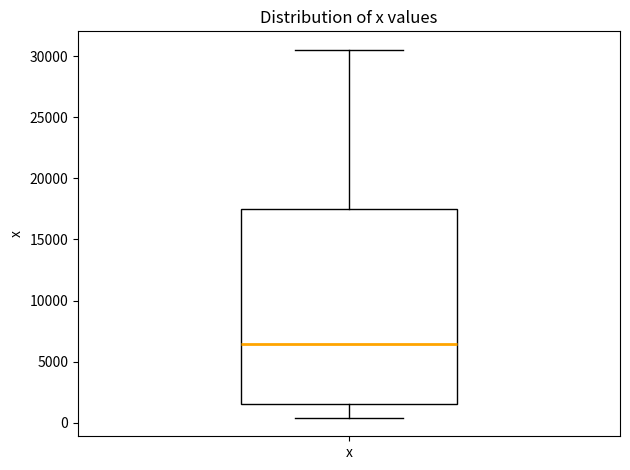

Transcribe this box plot: give where the median line is, the range the box spans, and where the two whiskers end, as read against the y-axis. The values are not printed on the chart, so give them approximately, as read against the axis.

median 6500, box 1500 to 17500, whiskers 500 to 30500